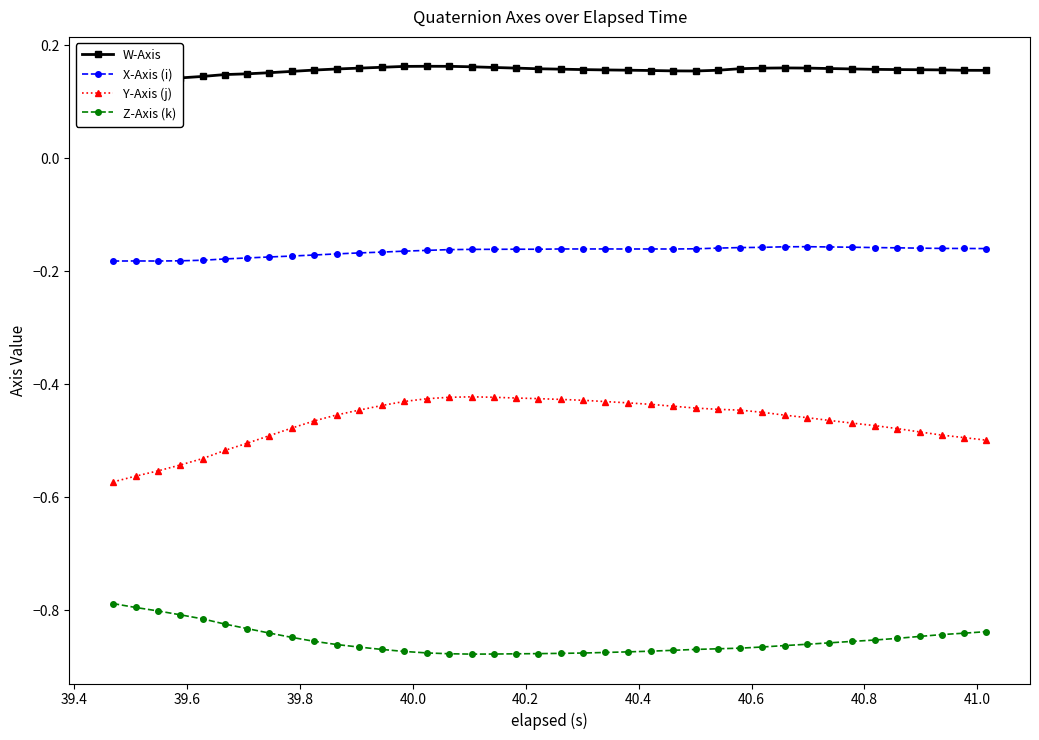

True or false: Y-Axis (j) and X-Axis (i) intersect in this chart.

False